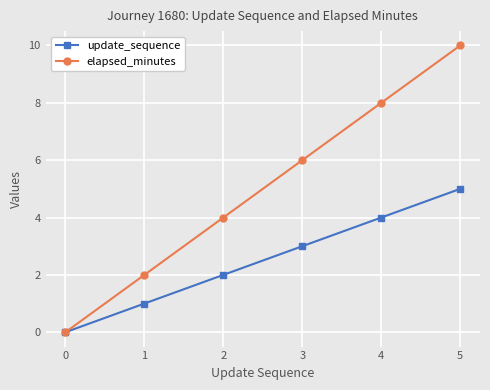

What is the value of the elapsed_minutes point at the 5th from the left?

8